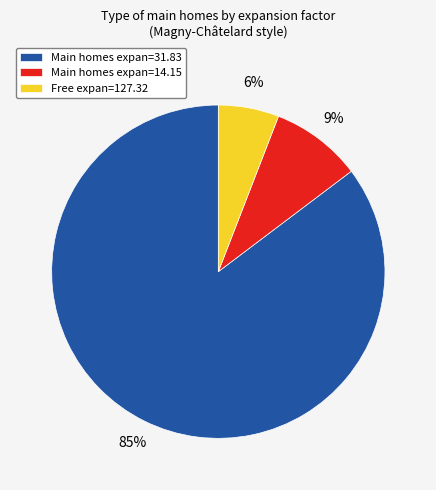

What is the largest slice in the pie chart?

Main homes expan=31.83